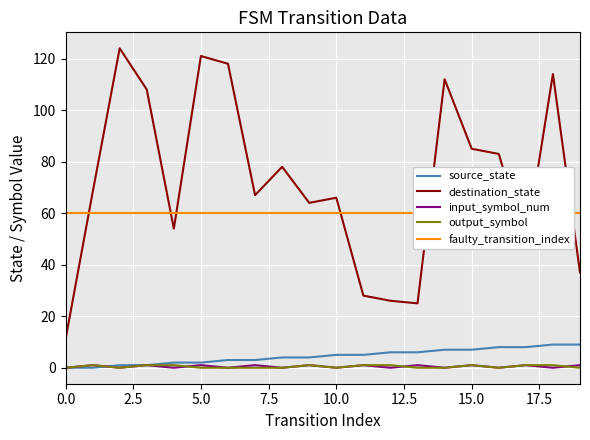

What is the value of the destination_state point at the 11th from the left?

66